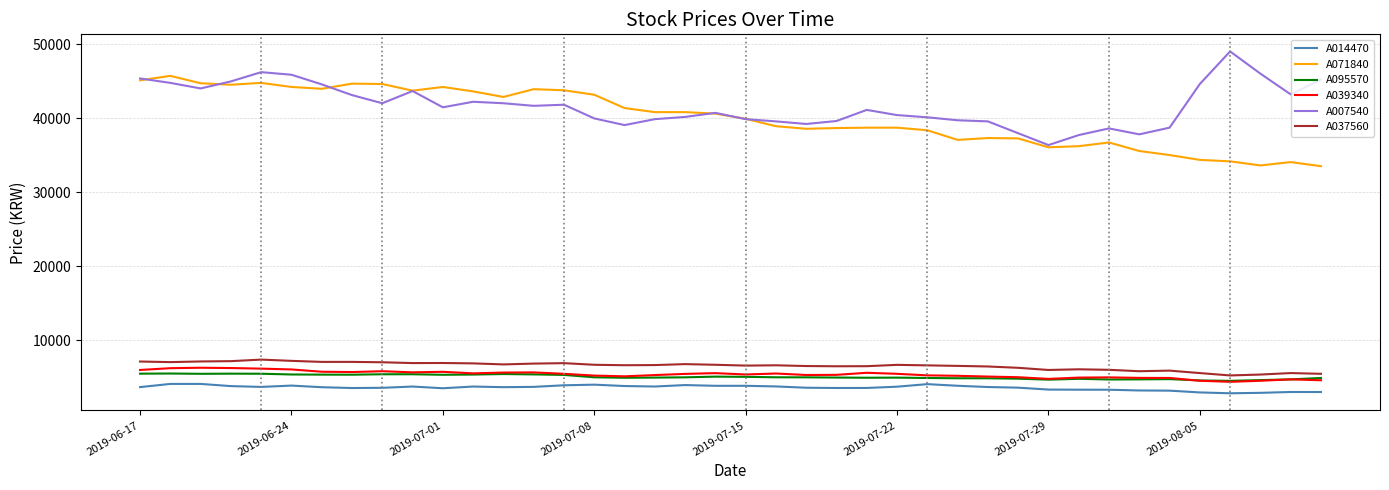

What is the minimum value for A039340?

4370